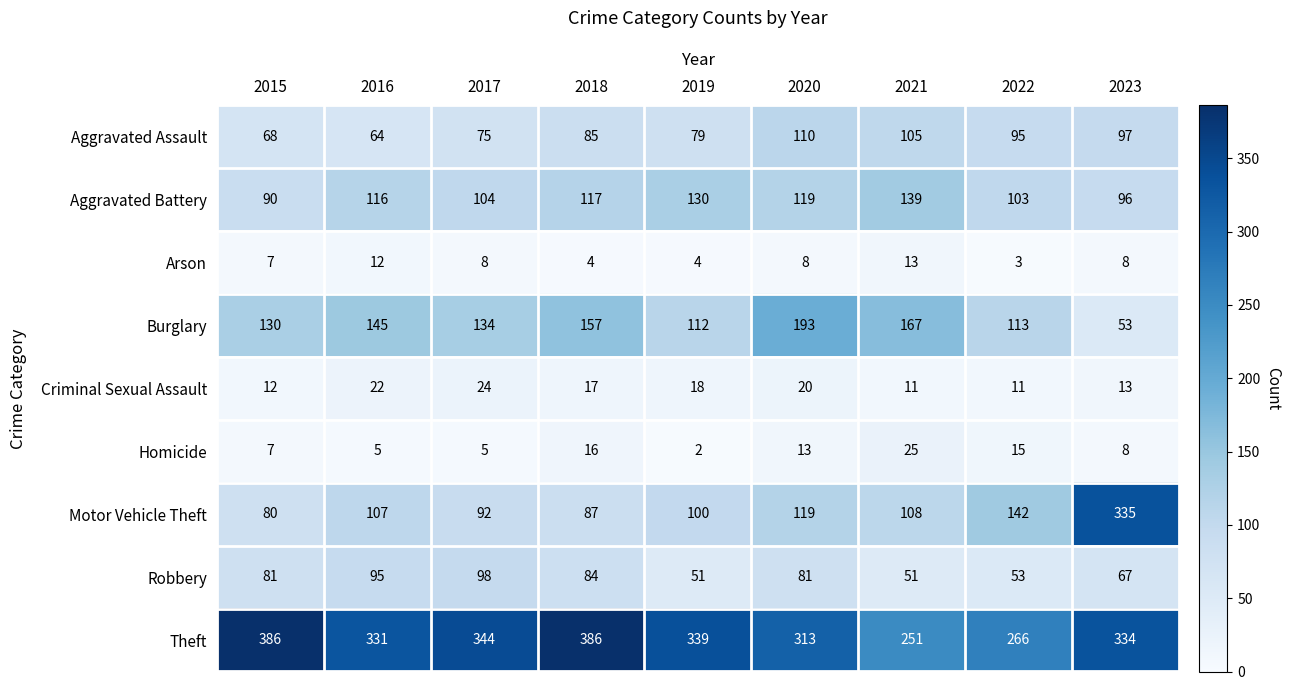

Which category has the highest value in the Robbery series?

2017